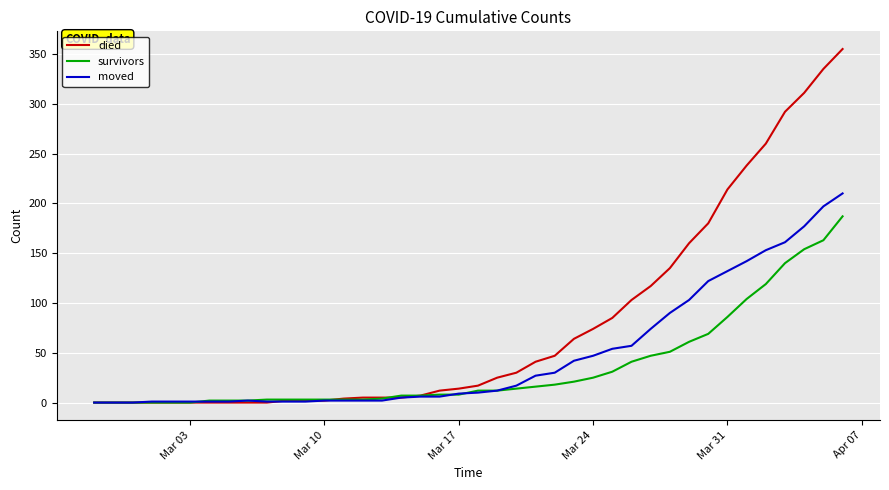

List the series in order of their overall mean, lowest first.

survivors, moved, died